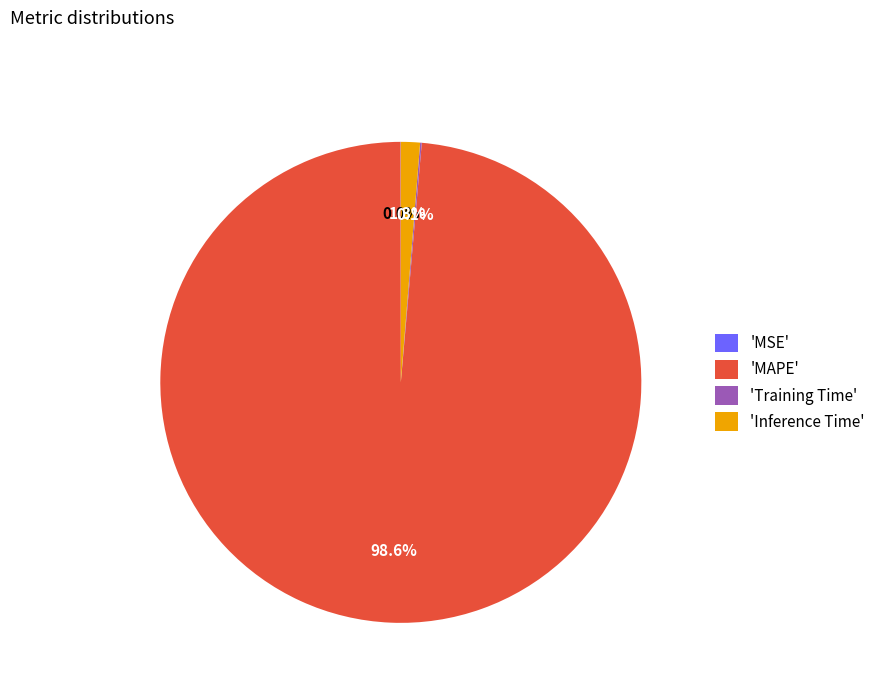

What is the total percentage of 'MAPE' and 'Inference Time'?

99.9%